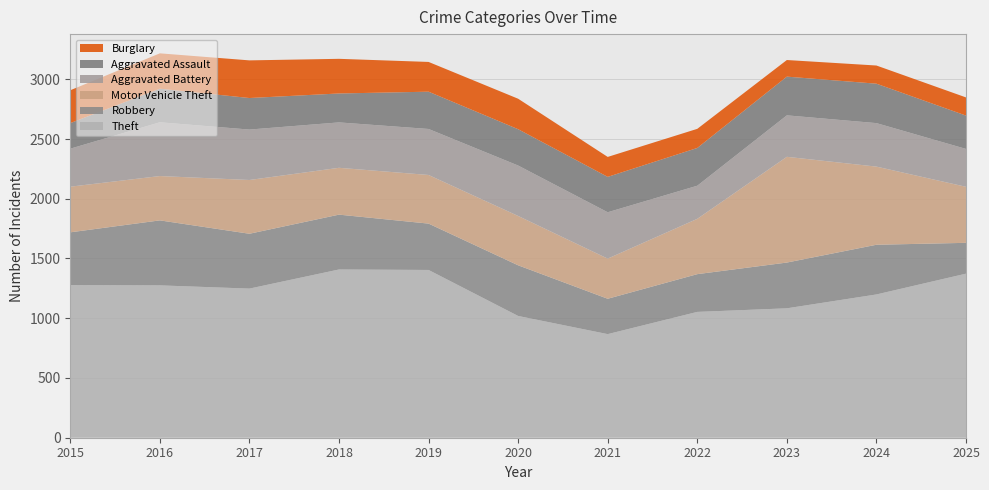

Reading left to right, transcribe all the data shown in this chart.

Theft: 2015=1277	2016=1275	2017=1248	2018=1408	2019=1404	2020=1019	2021=867	2022=1053	2023=1083	2024=1199	2025=1373
Robbery: 2015=442	2016=544	2017=459	2018=459	2019=388	2020=424	2021=296	2022=316	2023=383	2024=416	2025=258
Motor Vehicle Theft: 2015=382	2016=371	2017=450	2018=392	2019=407	2020=413	2021=336	2022=463	2023=885	2024=654	2025=469
Aggravated Battery: 2015=318	2016=450	2017=422	2018=380	2019=385	2020=422	2021=388	2022=277	2023=347	2024=364	2025=317
Aggravated Assault: 2015=214	2016=281	2017=264	2018=242	2019=312	2020=304	2021=296	2022=316	2023=324	2024=330	2025=279
Burglary: 2015=275	2016=296	2017=315	2018=290	2019=249	2020=255	2021=167	2022=160	2023=139	2024=152	2025=152